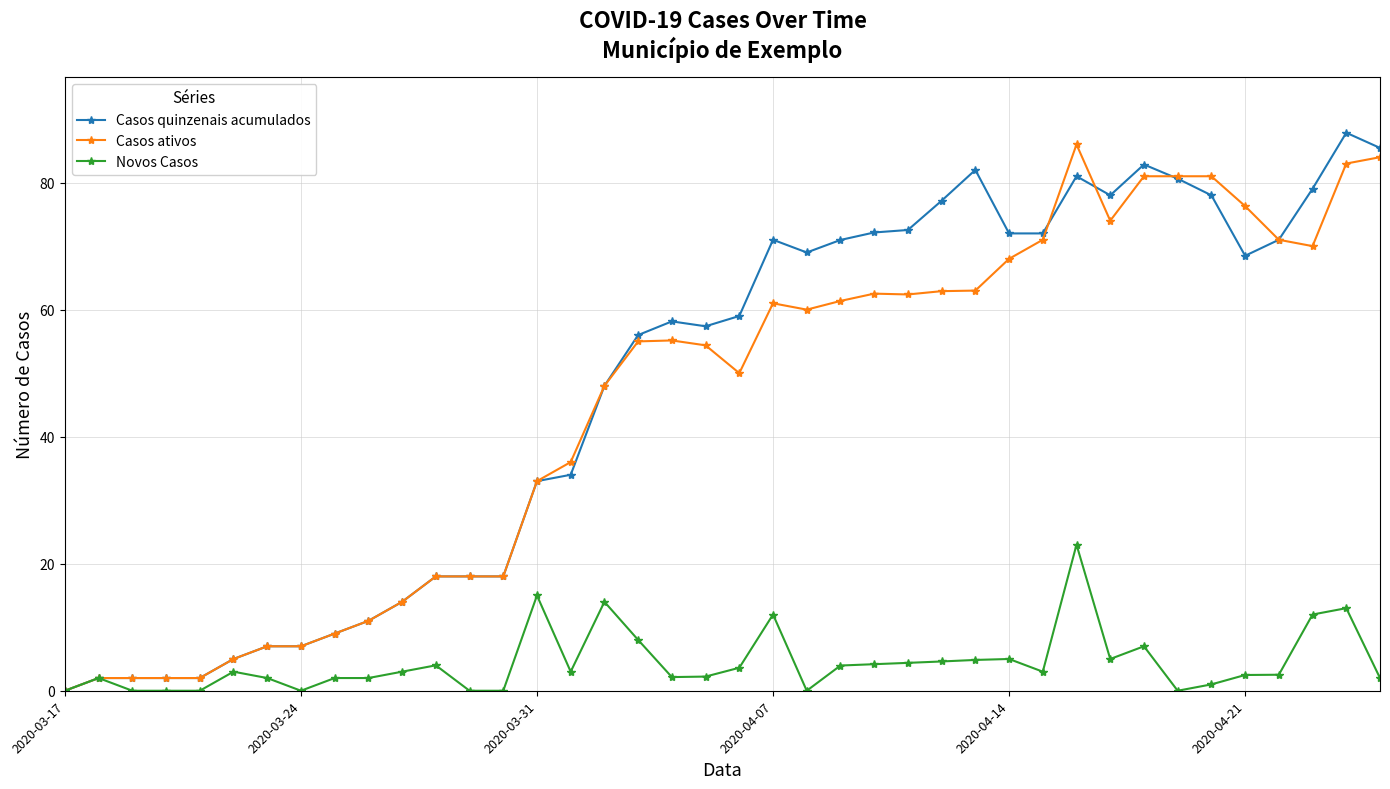

Which series has the widest spread of values?

Casos quinzenais acumulados